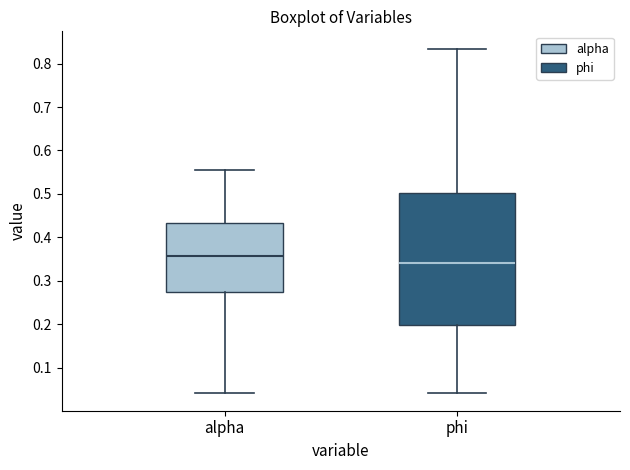

Comparing the boxes themselves (not the whiskers), which one is the tallest?

phi